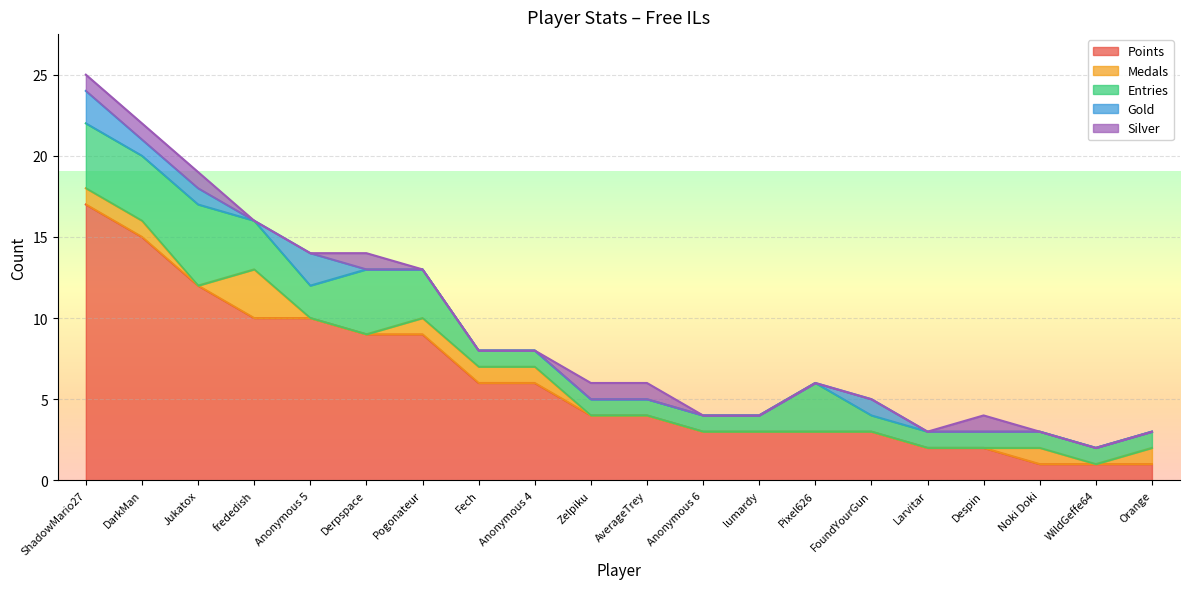

Reading left to right, what are all the values shown in this chart?

Points: ShadowMario27=17	DarkMan=15	Jukatox=12	frededish=10	Anonymous 5=10	Derpspace=9	Pogonateur=9	Fech=6	Anonymous 4=6	Zelpiku=4	AverageTrey=4	Anonymous 6=3	lumardy=3	Pixel626=3	FoundYourGun=3	Larvitar=2	Despin=2	Noki Doki=1	WildGeffe64=1	Orange=1
Medals: ShadowMario27=1	DarkMan=1	Jukatox=0	frededish=3	Anonymous 5=0	Derpspace=0	Pogonateur=1	Fech=1	Anonymous 4=1	Zelpiku=0	AverageTrey=0	Anonymous 6=0	lumardy=0	Pixel626=0	FoundYourGun=0	Larvitar=0	Despin=0	Noki Doki=1	WildGeffe64=0	Orange=1
Entries: ShadowMario27=4	DarkMan=4	Jukatox=5	frededish=3	Anonymous 5=2	Derpspace=4	Pogonateur=3	Fech=1	Anonymous 4=1	Zelpiku=1	AverageTrey=1	Anonymous 6=1	lumardy=1	Pixel626=3	FoundYourGun=1	Larvitar=1	Despin=1	Noki Doki=1	WildGeffe64=1	Orange=1
Gold: ShadowMario27=2	DarkMan=1	Jukatox=1	frededish=0	Anonymous 5=2	Derpspace=0	Pogonateur=0	Fech=0	Anonymous 4=0	Zelpiku=0	AverageTrey=0	Anonymous 6=0	lumardy=0	Pixel626=0	FoundYourGun=1	Larvitar=0	Despin=0	Noki Doki=0	WildGeffe64=0	Orange=0
Silver: ShadowMario27=1	DarkMan=1	Jukatox=1	frededish=0	Anonymous 5=0	Derpspace=1	Pogonateur=0	Fech=0	Anonymous 4=0	Zelpiku=1	AverageTrey=1	Anonymous 6=0	lumardy=0	Pixel626=0	FoundYourGun=0	Larvitar=0	Despin=1	Noki Doki=0	WildGeffe64=0	Orange=0